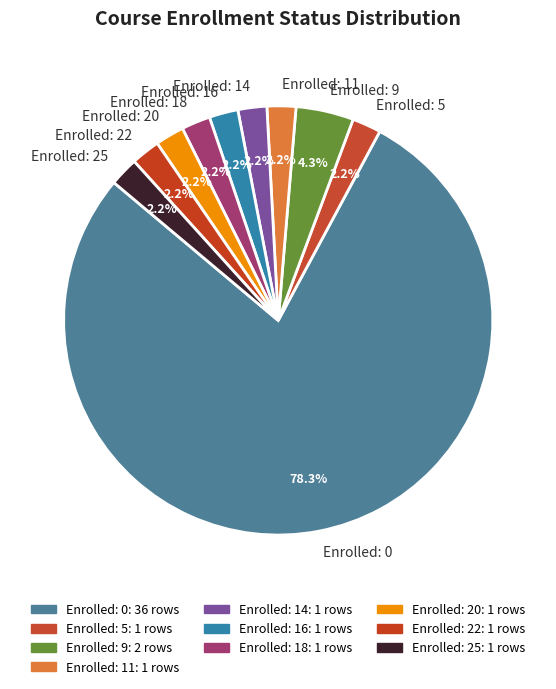

What is the ratio of the value at Enrolled: 5 to the value at Enrolled: 22?

1.0